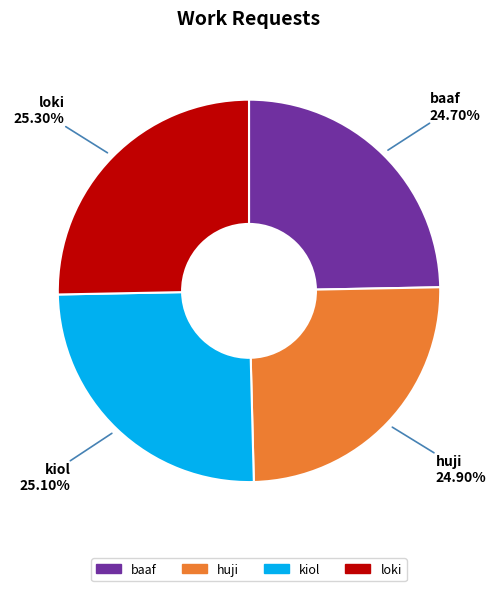

Approximately how many times larger is the value at baaf compared to kiol?

1.0